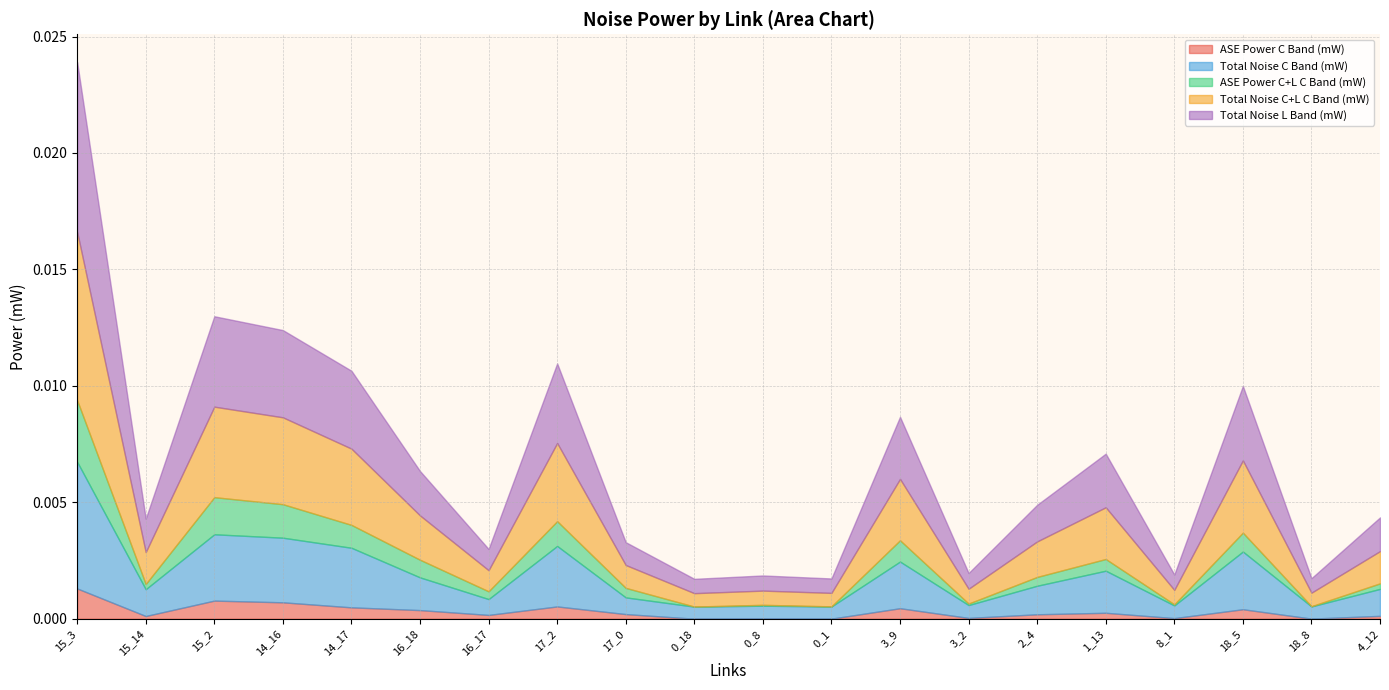

True or false: Total Noise C+L C Band (mW) and Total Noise C Band (mW) cross at least once.

False